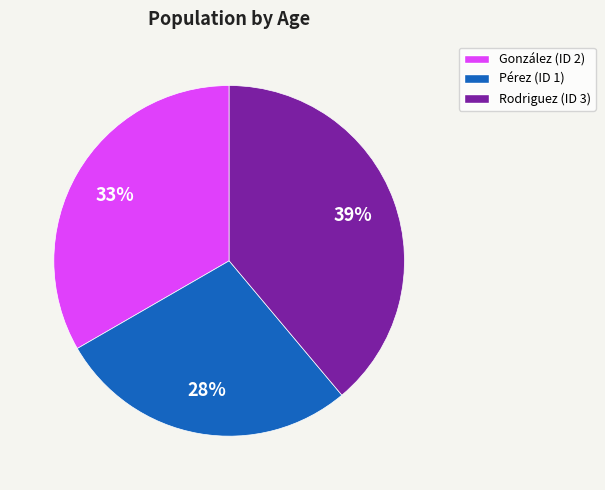

Which has a higher value, González (ID 2) or Pérez (ID 1)?

González (ID 2)